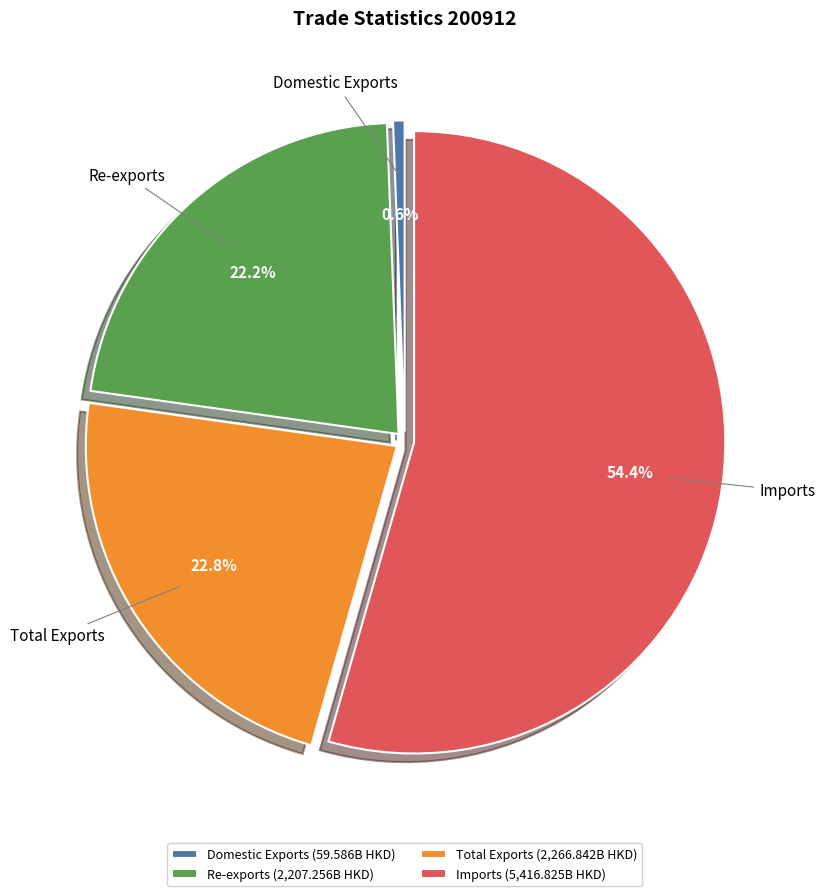

Between Domestic Exports and Total Exports, which is larger?

Total Exports